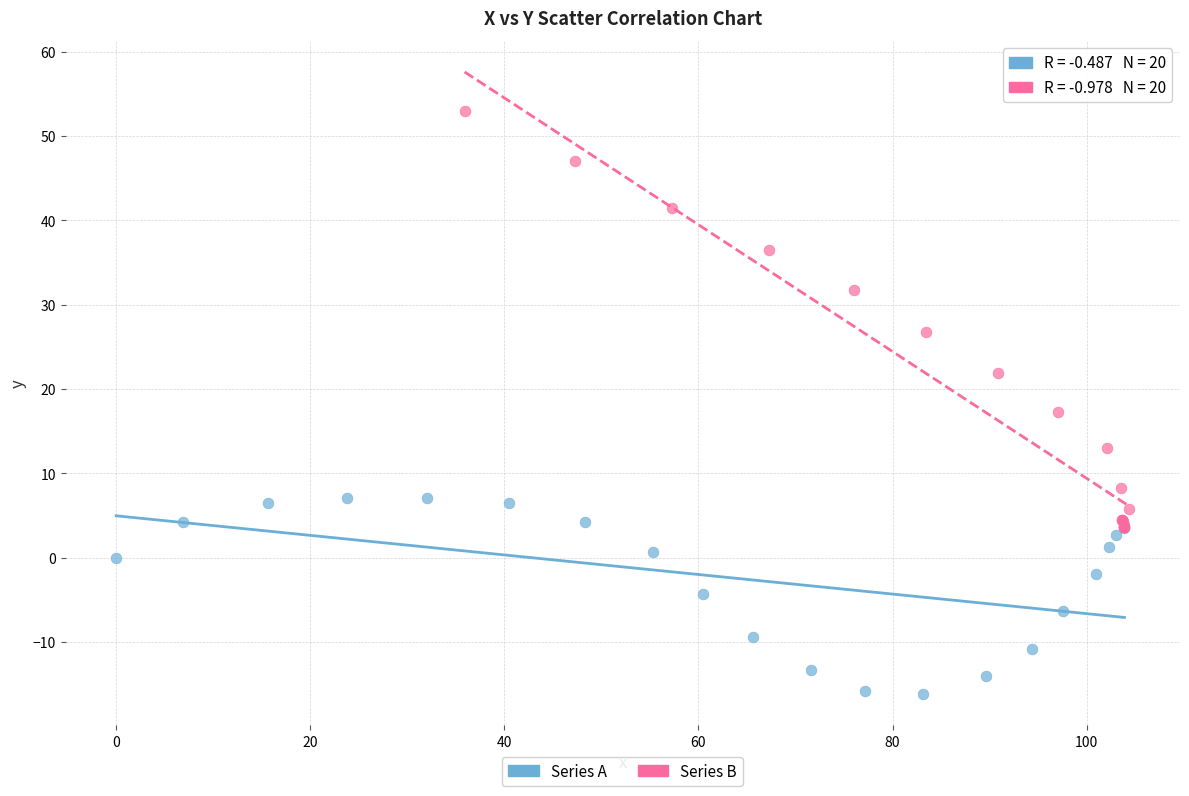

Which series contains the highest Y value?

Series B